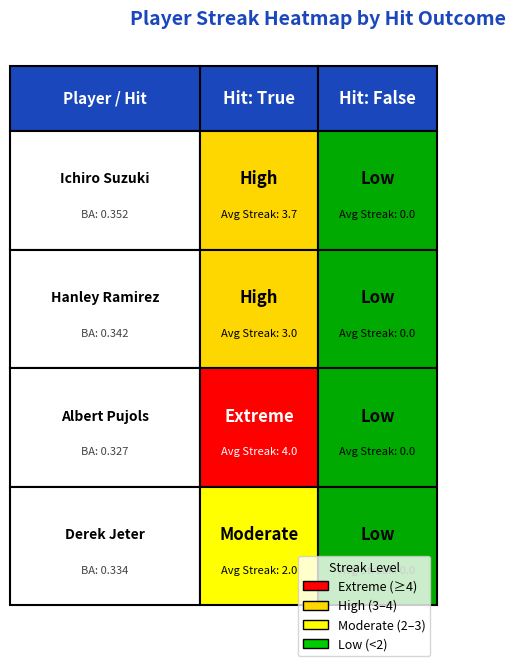

What is the sum of all Derek Jeter values?

1.0